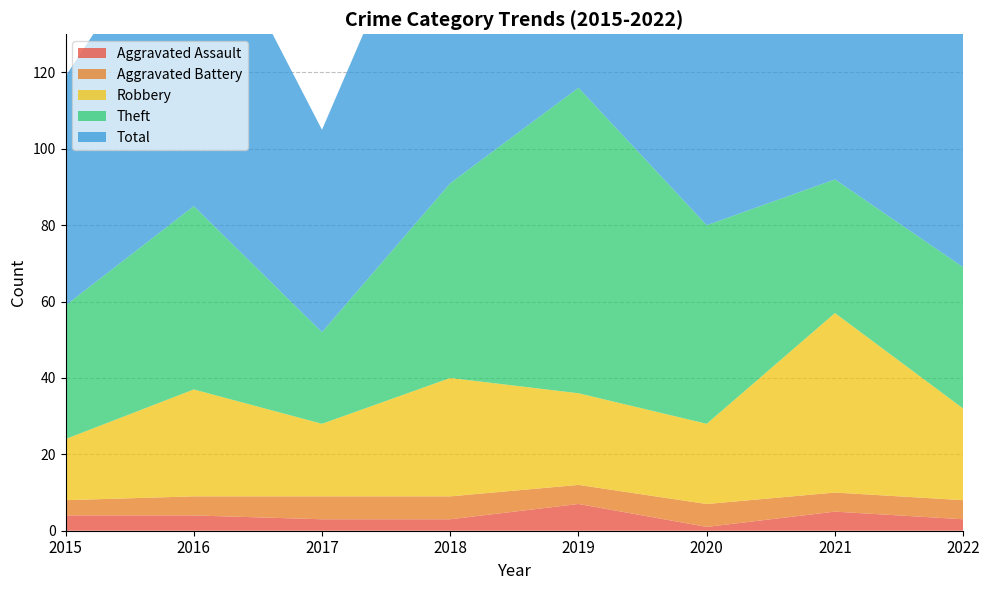

Reading left to right, what are all the values shown in this chart?

Aggravated Assault: 2015=4	2016=4	2017=3	2018=3	2019=7	2020=1	2021=5	2022=3
Aggravated Battery: 2015=4	2016=5	2017=6	2018=6	2019=5	2020=6	2021=5	2022=5
Robbery: 2015=16	2016=28	2017=19	2018=31	2019=24	2020=21	2021=47	2022=24
Theft: 2015=35	2016=48	2017=24	2018=51	2019=80	2020=52	2021=35	2022=37
Total: 2015=60	2016=85	2017=53	2018=92	2019=116	2020=80	2021=92	2022=70